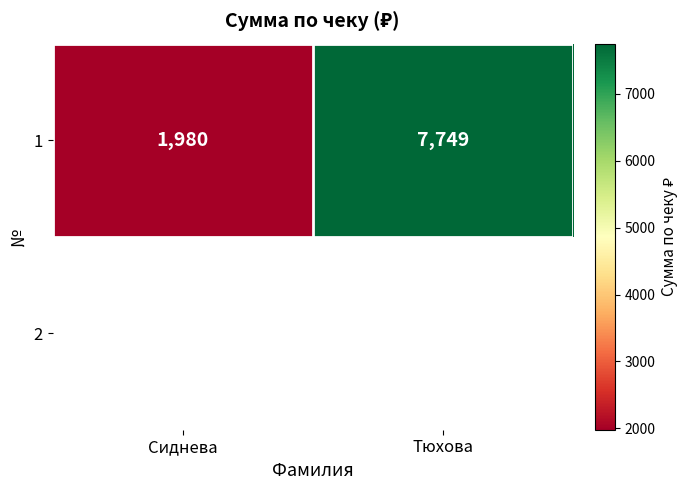

Reading left to right, list all the values displayed in this chart.

1980	7749